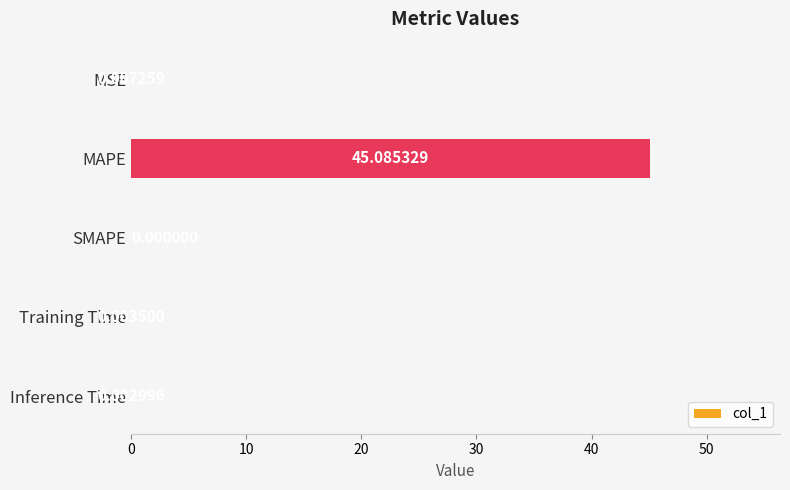

What is the sum of the values at MSE and MAPE?

45.1